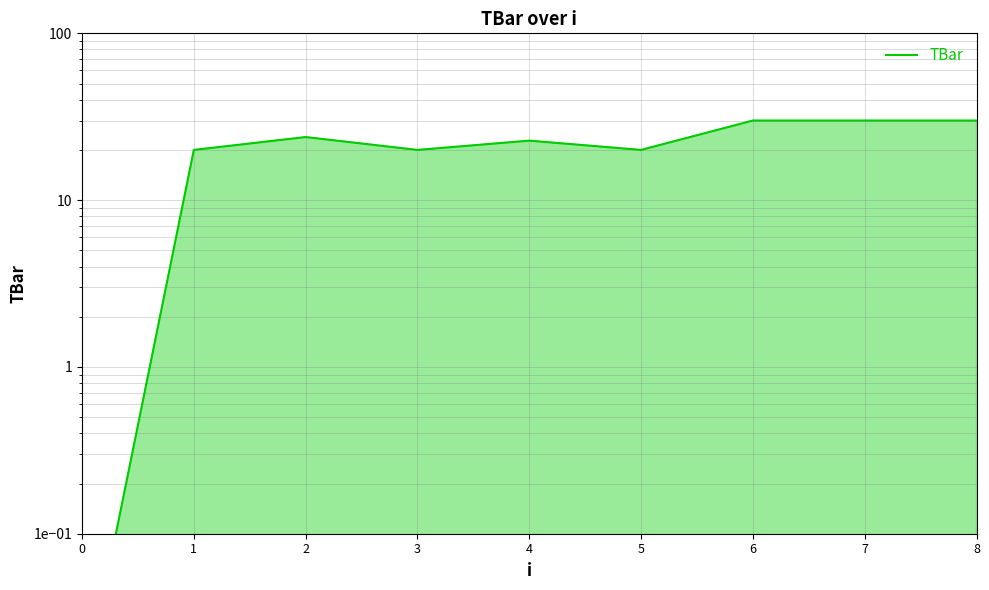

What is the value of the 8th point from the left?

30.0